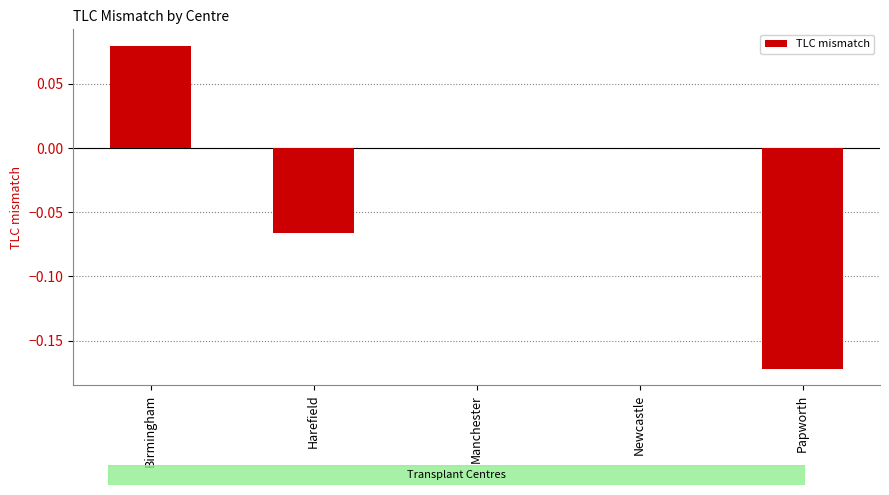

The value at Newcastle is 0.0. True or false?

True